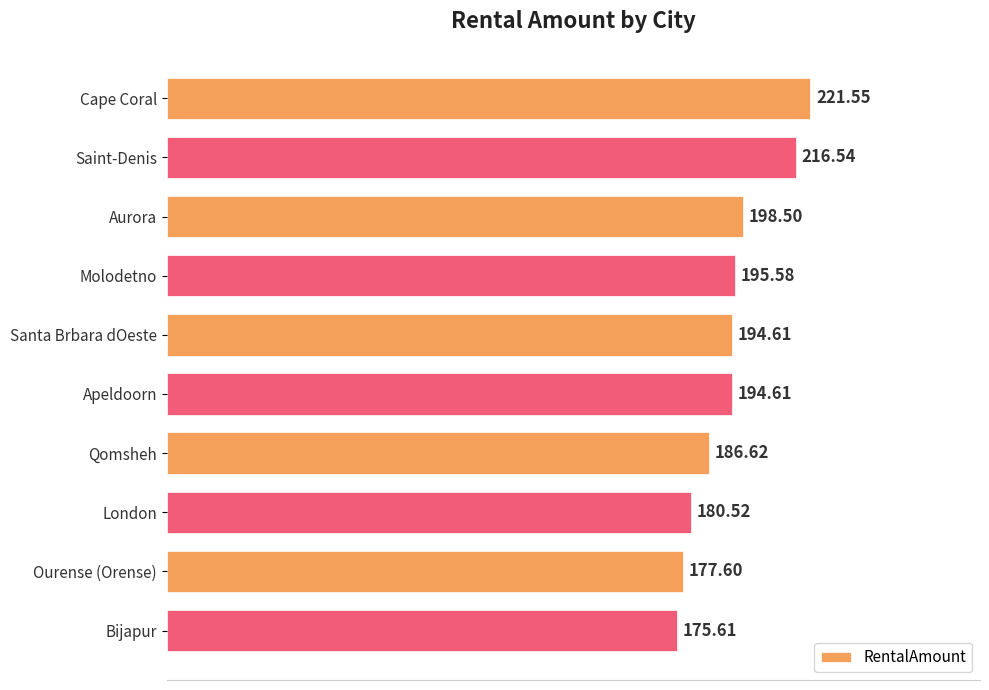

What is the change in value from Saint-Denis to Bijapur?

-40.9